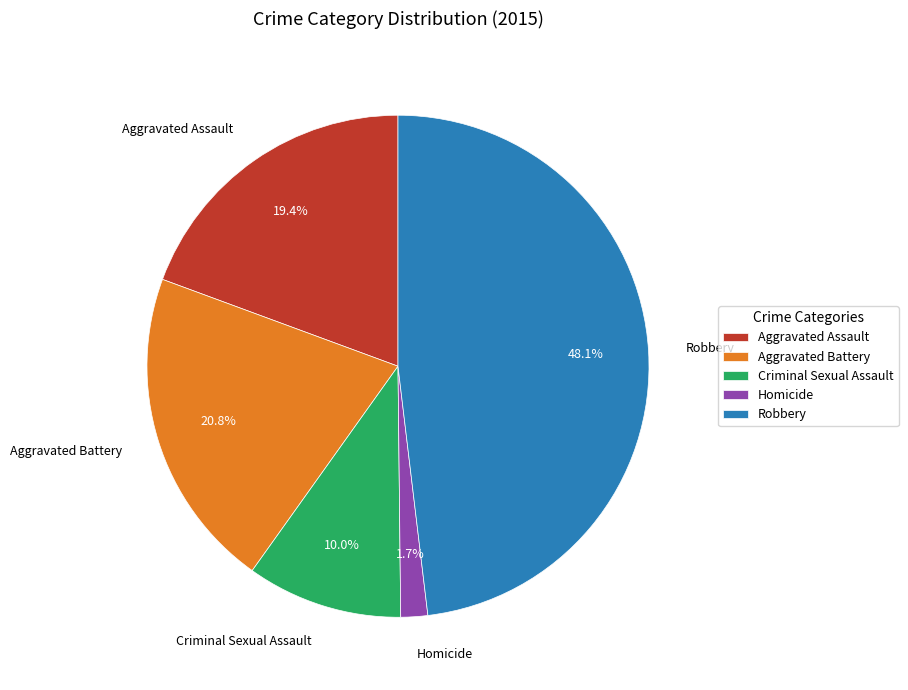

Rank the categories by value from highest to lowest.

Robbery, Aggravated Battery, Aggravated Assault, Criminal Sexual Assault, Homicide